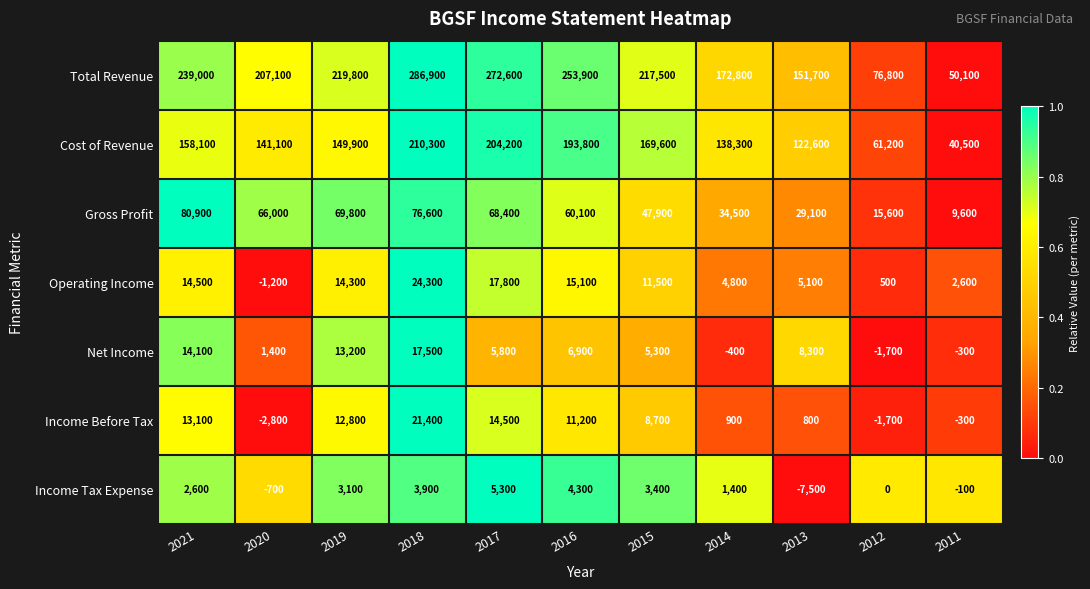

Which series has the largest total across all categories?

Total Revenue